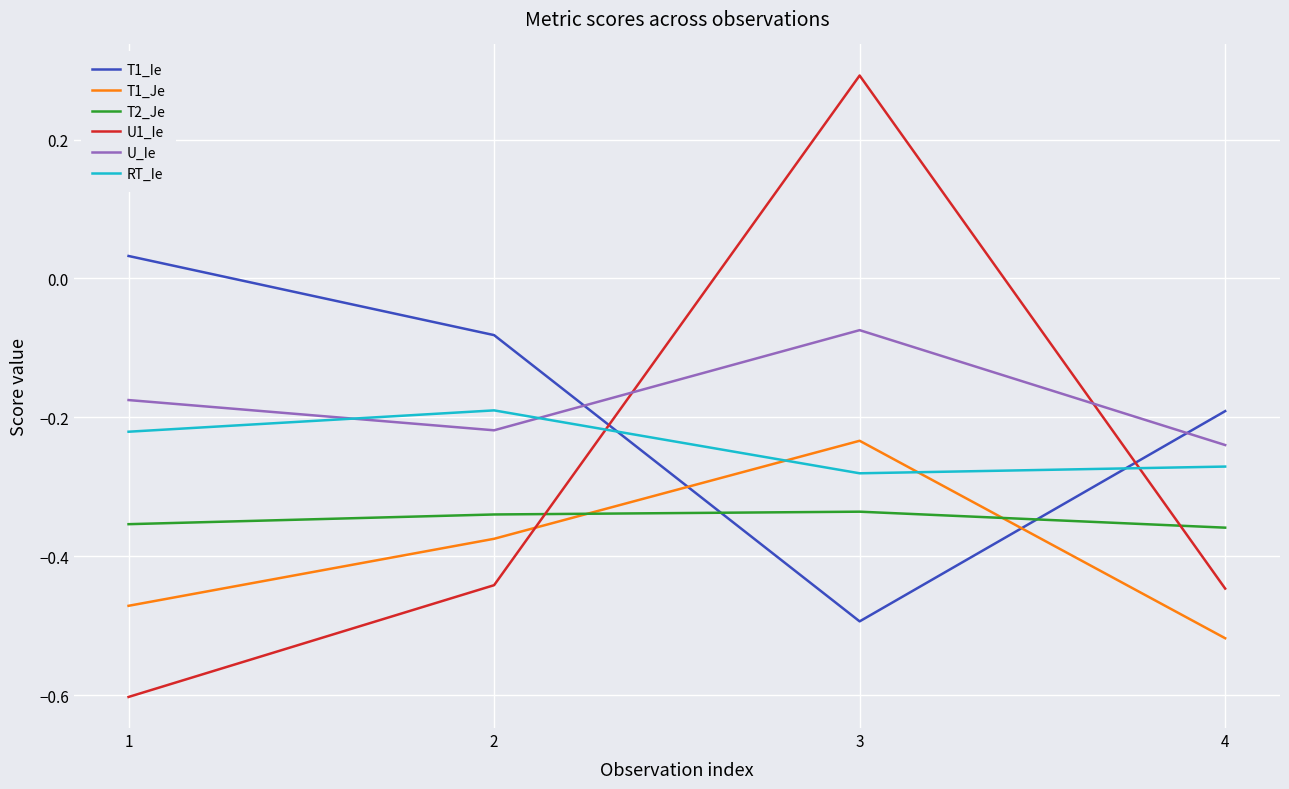

Is it true that U1_Ie equals 0.3 at 3?

True